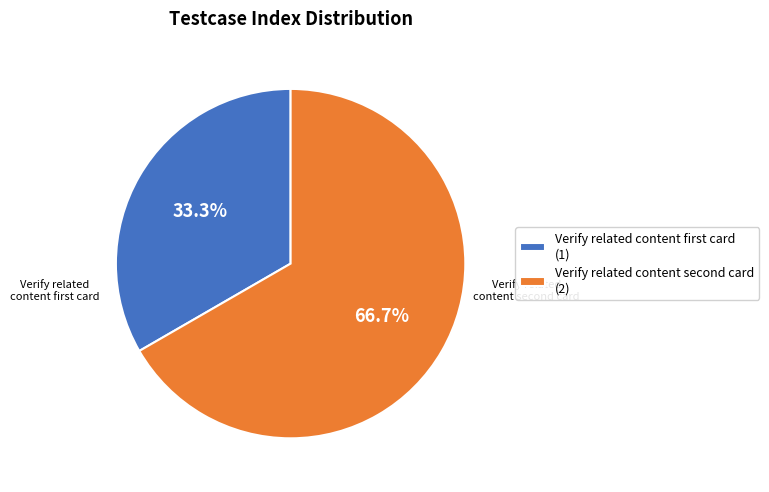

Rank the categories by value from highest to lowest.

Verify related content second card, Verify related content first card